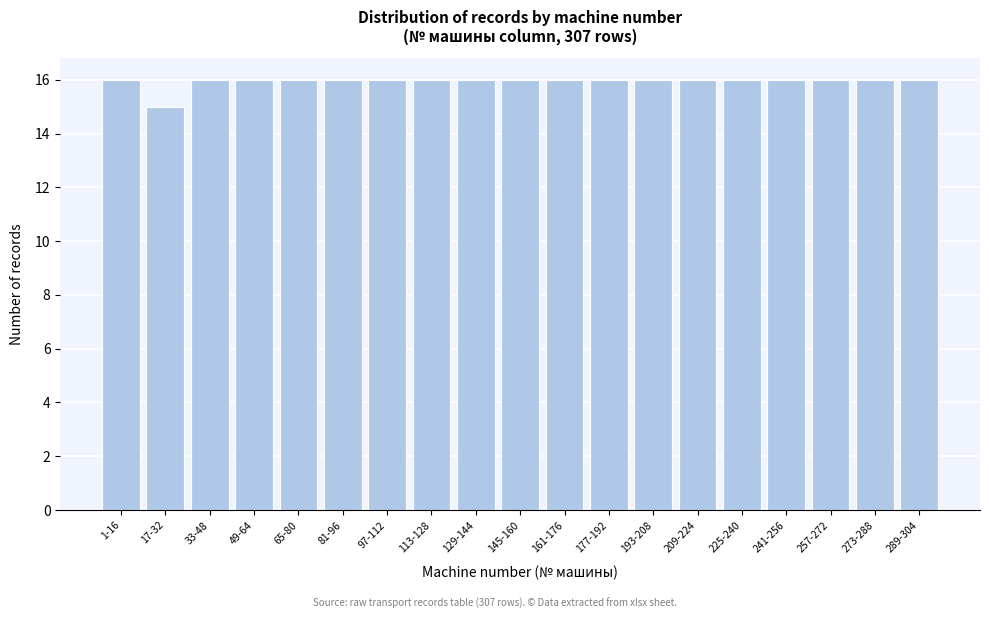

Reading right to left, list all the values displayed in this chart.

16	16	16	16	16	16	16	16	16	16	16	16	16	16	16	16	16	15	16